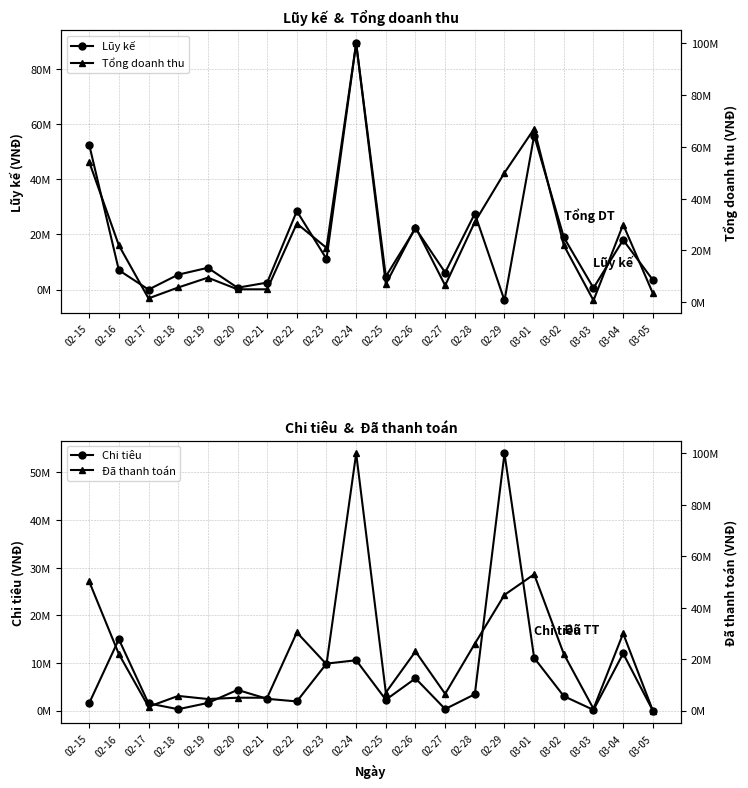

Where is the first local maximum for Lũy kế?

02-19